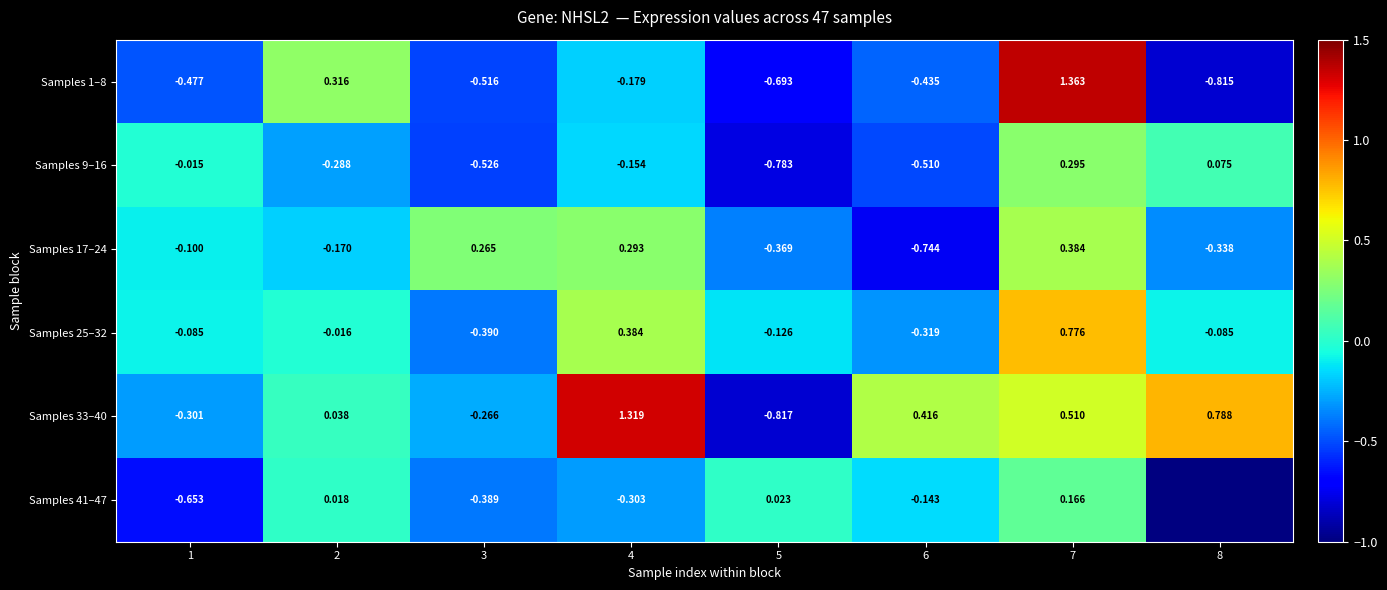

Is the value of Samples 17–24 at 6 greater than the value of Samples 25–32 at 3?

No